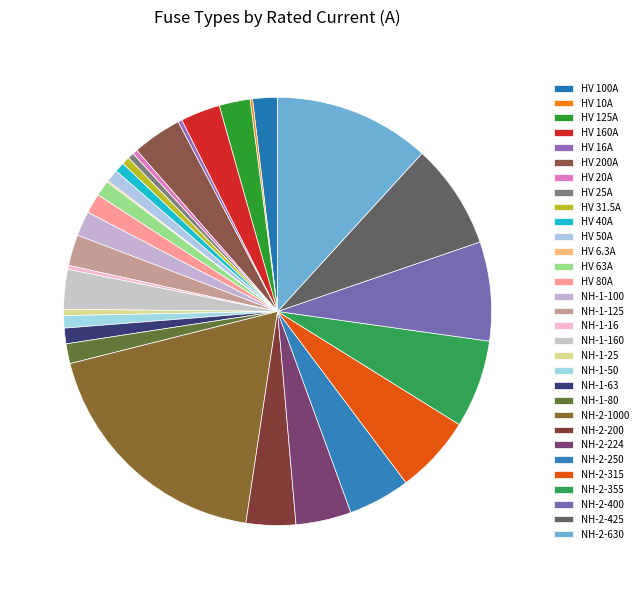

Is it true that NH-1-80 is 10% of the pie?

False